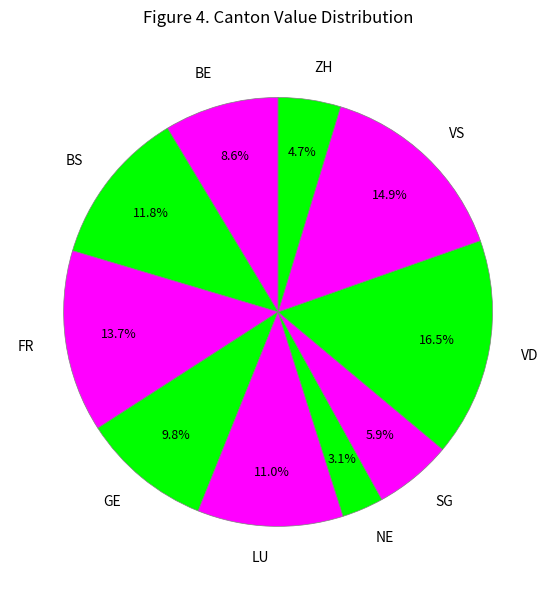

True or false: FR accounts for 2% of the total.

False